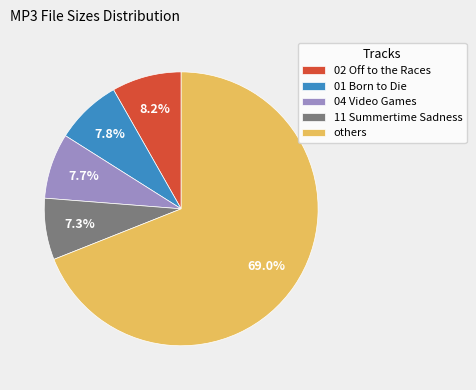

Count the number of slices in the pie.

5